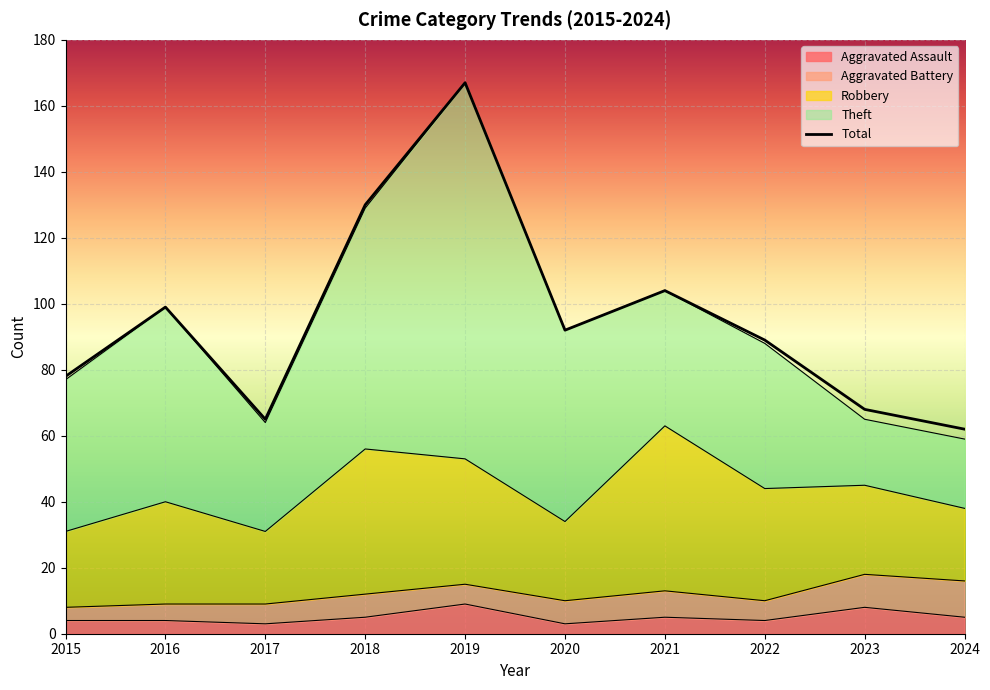

What is the change in value from 2017 to 2023?

+3